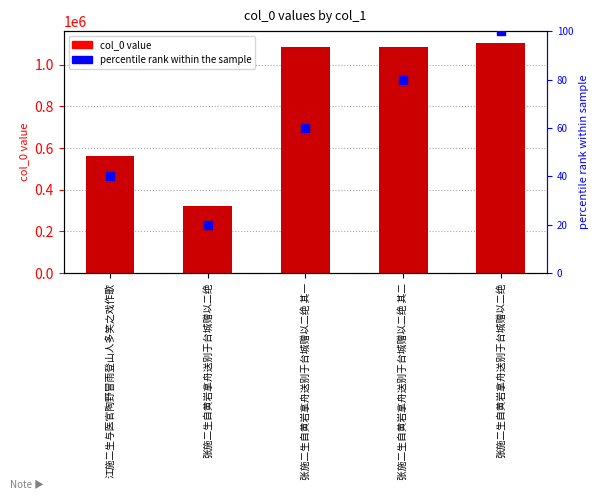

At which category is the sum across all series the highest?

张施二生自黄岩拿舟送别于台城赠以二绝